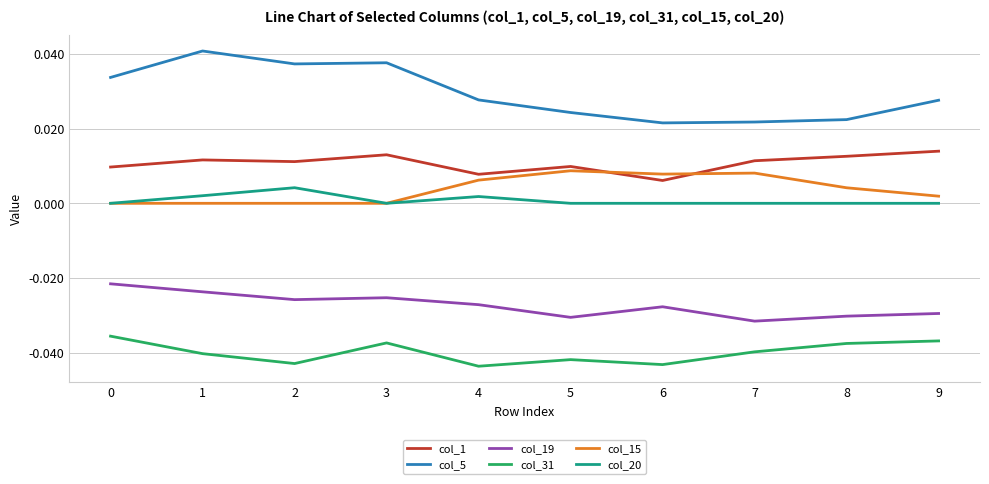

True or false: col_5 and col_1 cross at least once.

False